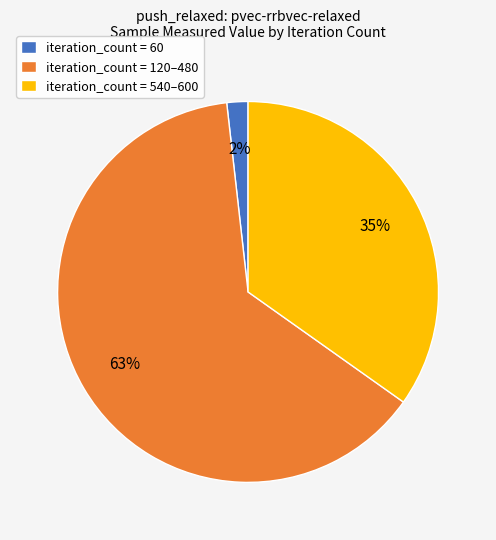

Is it true that iteration_count = 120–480 is 74% of the pie?

False